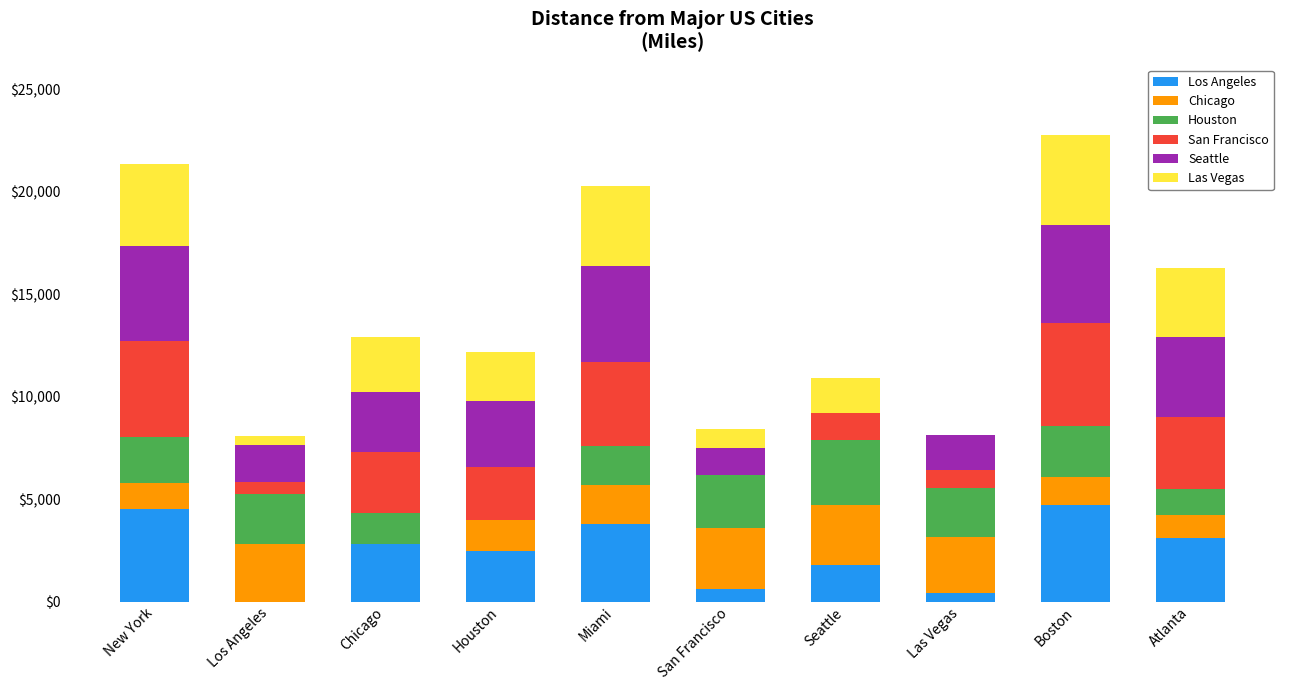

What is the total value across all series at Houston?

12165